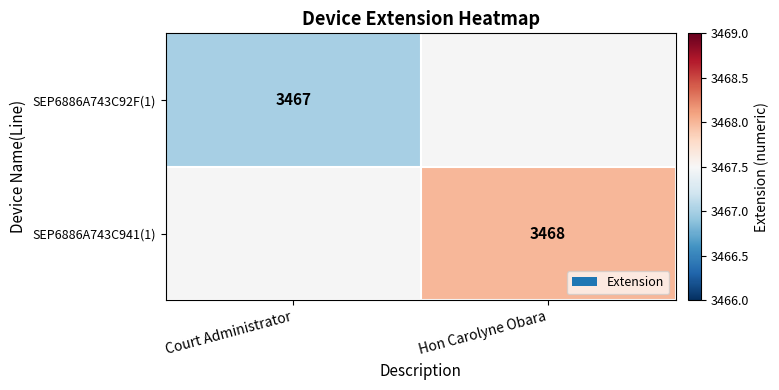

At how many categories does at least one series exceed 1241?

2